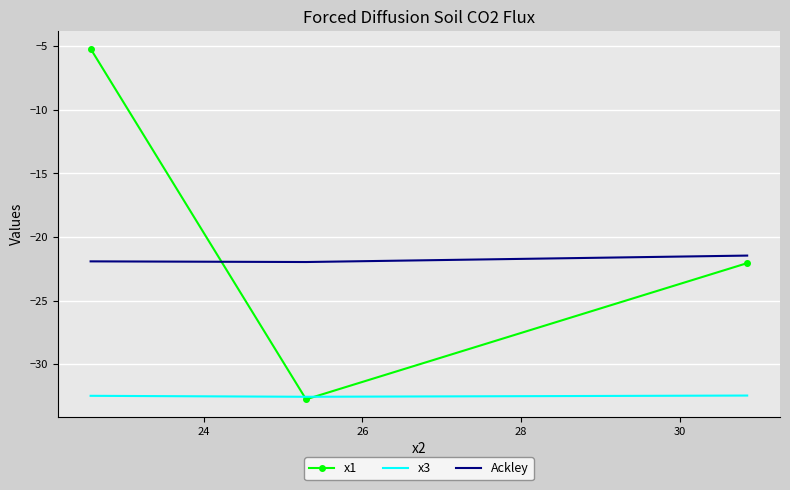

Which series has the widest spread of values?

x1